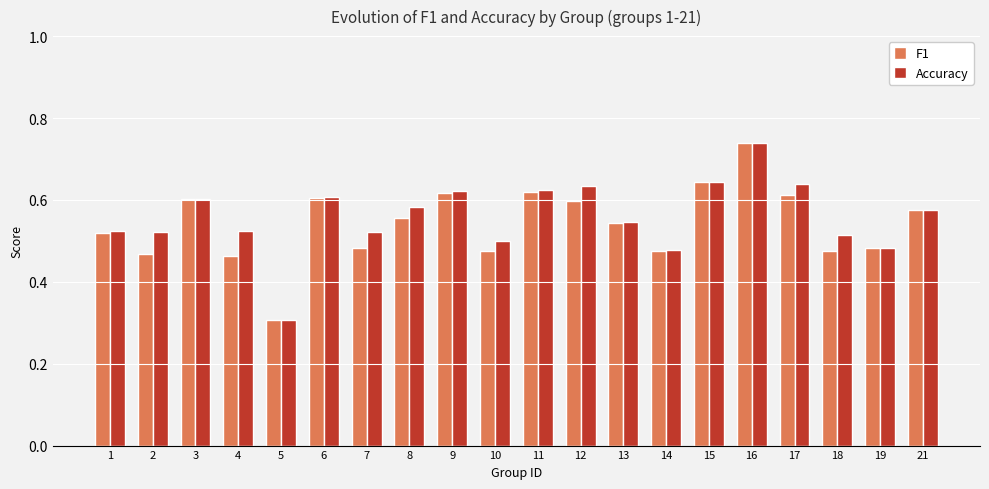

What is the difference between the maximum and second lowest values in the Accuracy series?

0.3